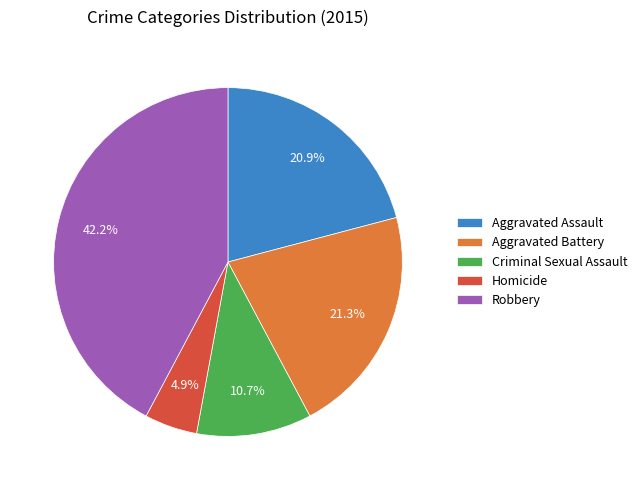

Which slice is the largest?

Robbery